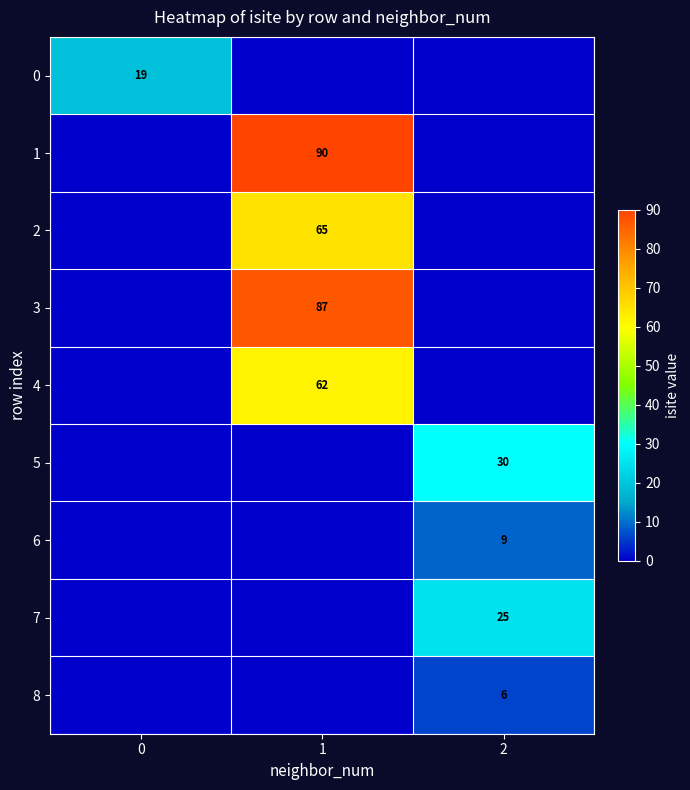

True or false: 7 has a value of 36 at 2.

False